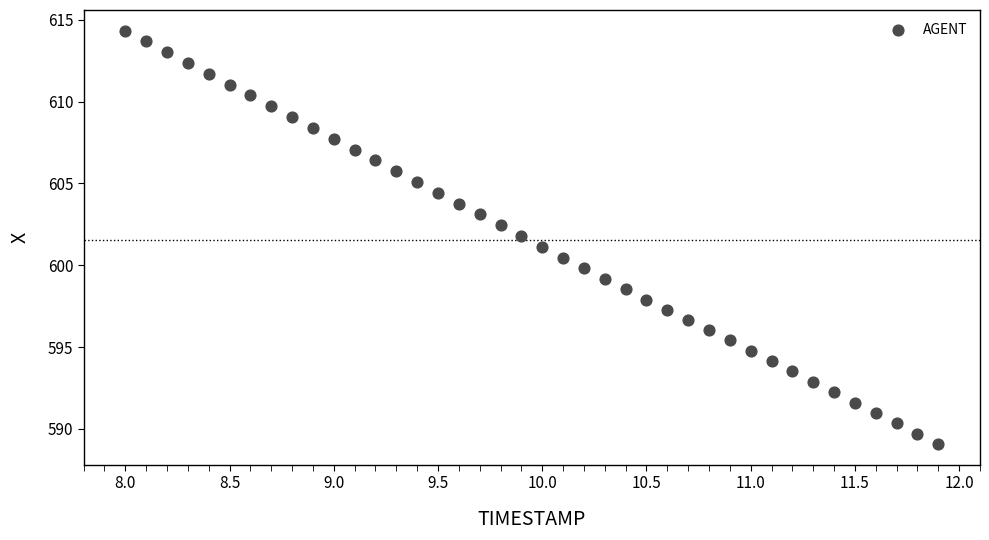

What is the range of Y values (max minus min)?

25.3